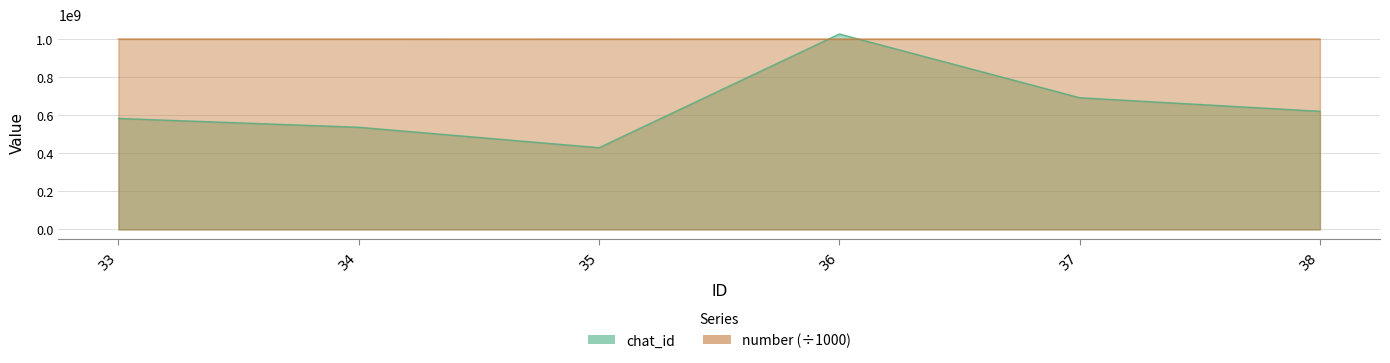

How many data points in number_normalized are above 998950657?

3